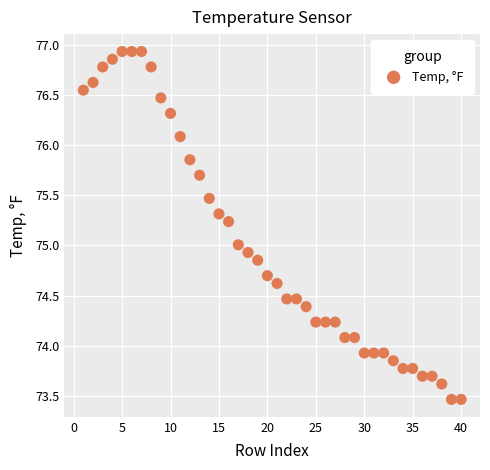

What is the range of Y values (max minus min)?

3.5